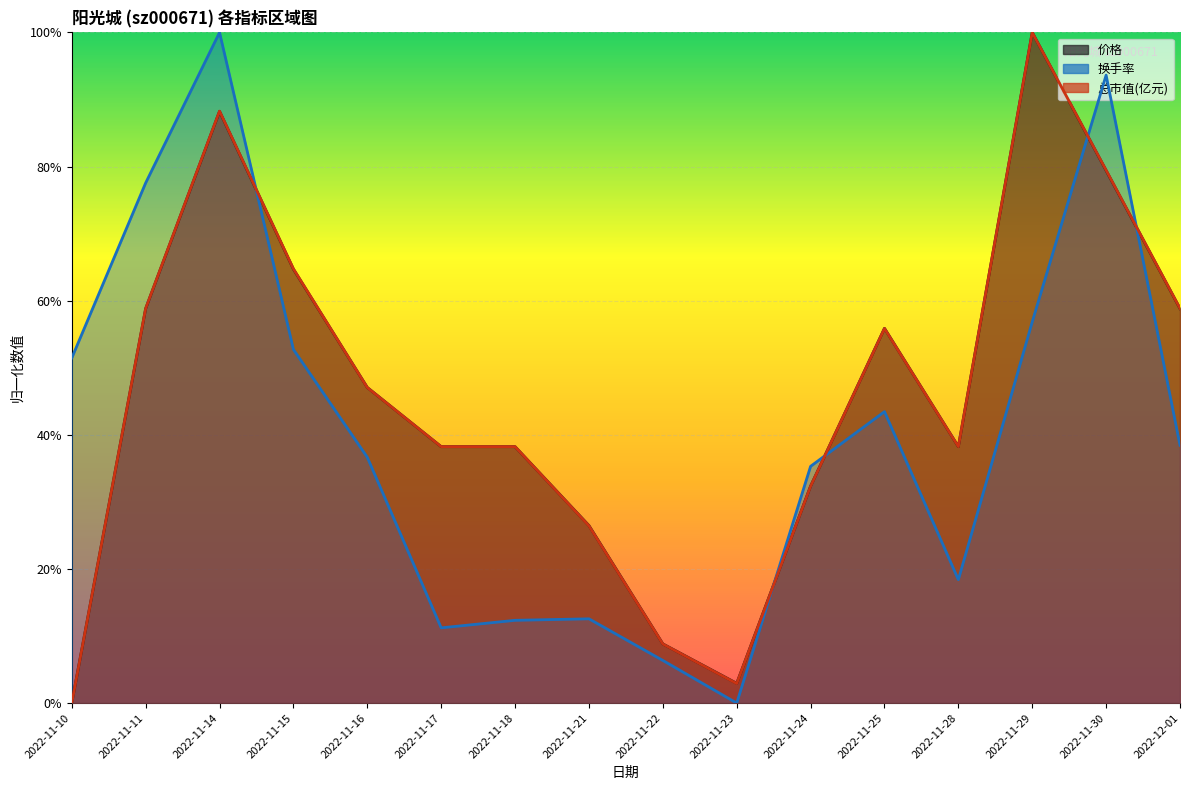

Reading left to right, what are all the values shown in this chart?

成交额(万元): 0.5	0.8	1.0	0.5	0.4	0.1	0.1	0.1	0.1	0.0	0.4	0.4	0.2	0.6	0.9	0.4
价格: 0.0	0.6	0.9	0.6	0.5	0.4	0.4	0.3	0.1	0.0	0.3	0.6	0.4	1.0	0.8	0.6
总市值(亿元): 0.0	0.6	0.9	0.6	0.5	0.4	0.4	0.3	0.1	0.0	0.3	0.6	0.4	1.0	0.8	0.6